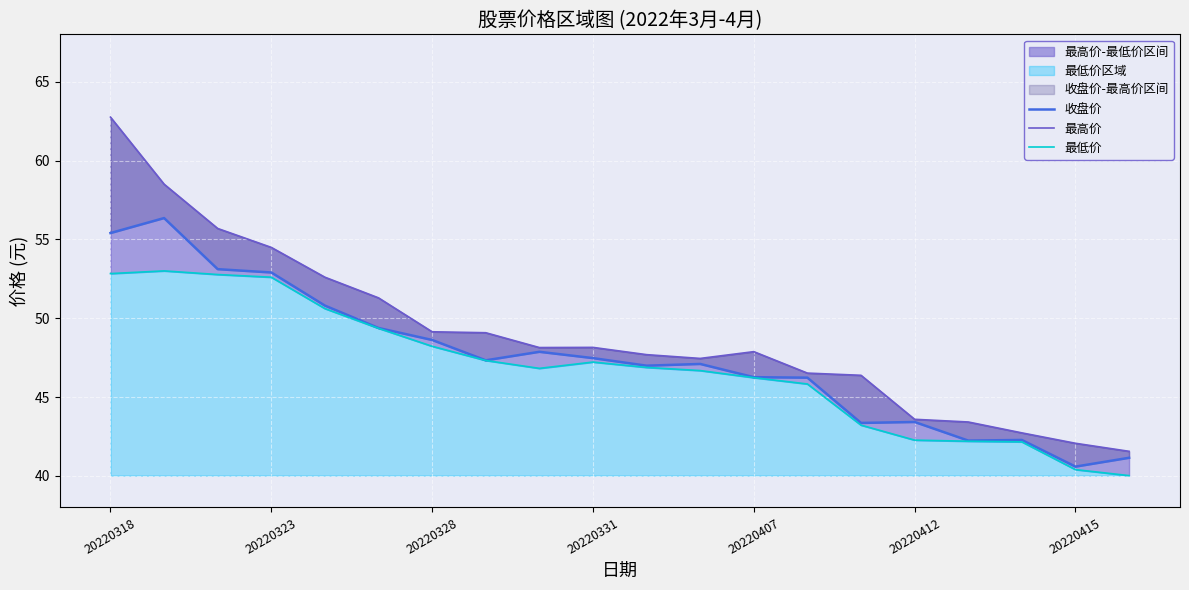

What is the total value across all series at 13?

138.6